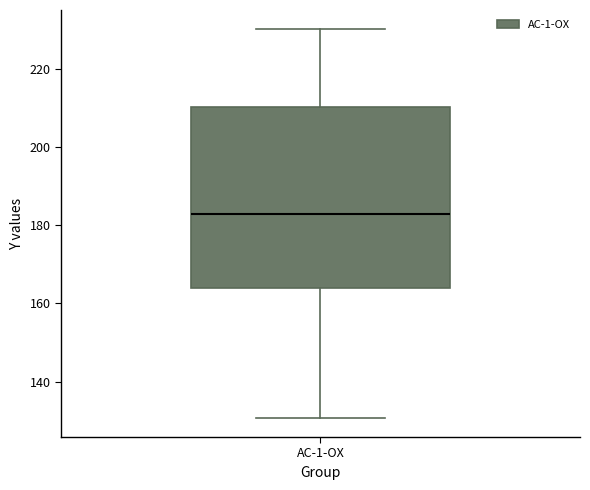

Transcribe this box plot: give where the median line is, the range the box spans, and where the two whiskers end, as read against the y-axis. The values are not printed on the chart, so give them approximately, as read against the axis.

median 182, box 164 to 210, whiskers 130 to 230